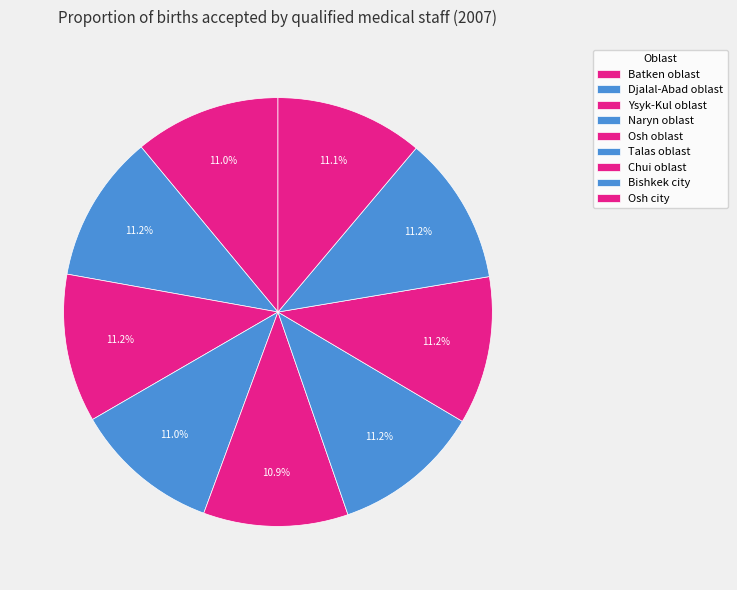

Which category has the biggest portion of the pie?

Bishkek city